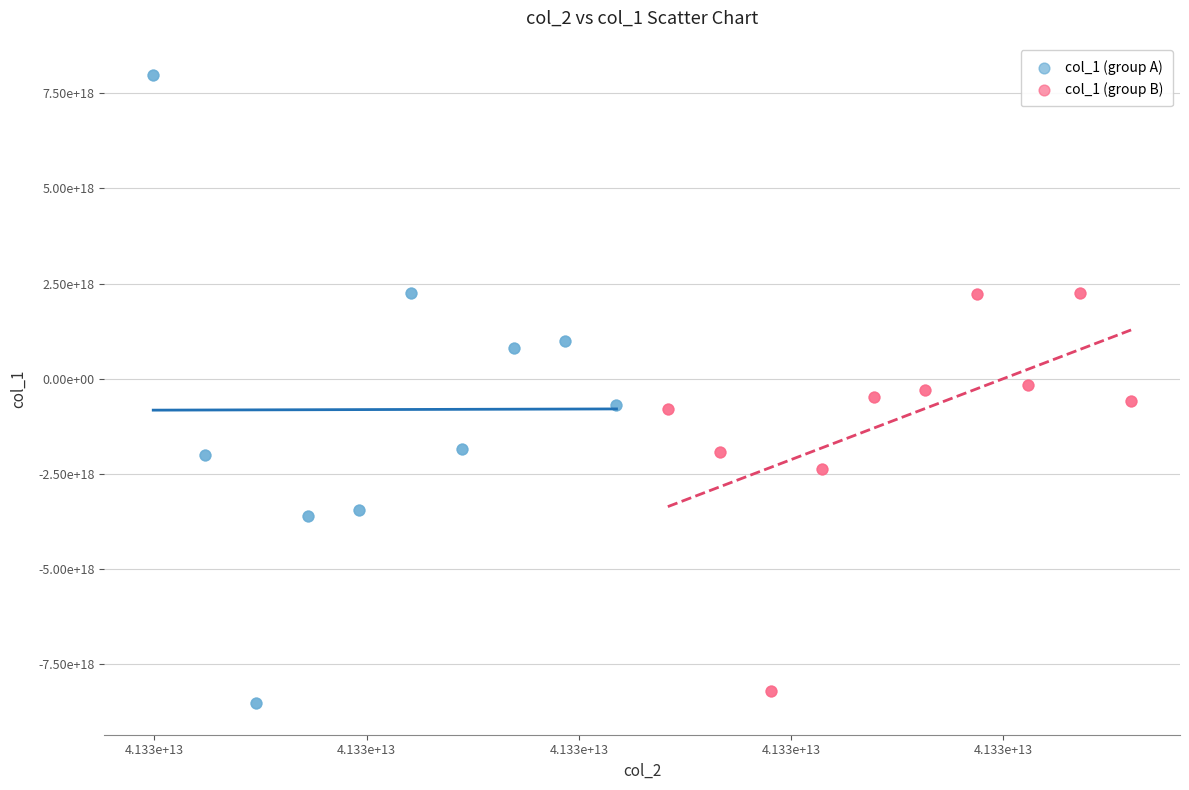

What are all the series names shown in the legend?

col_1 (group A), col_1 (group B)